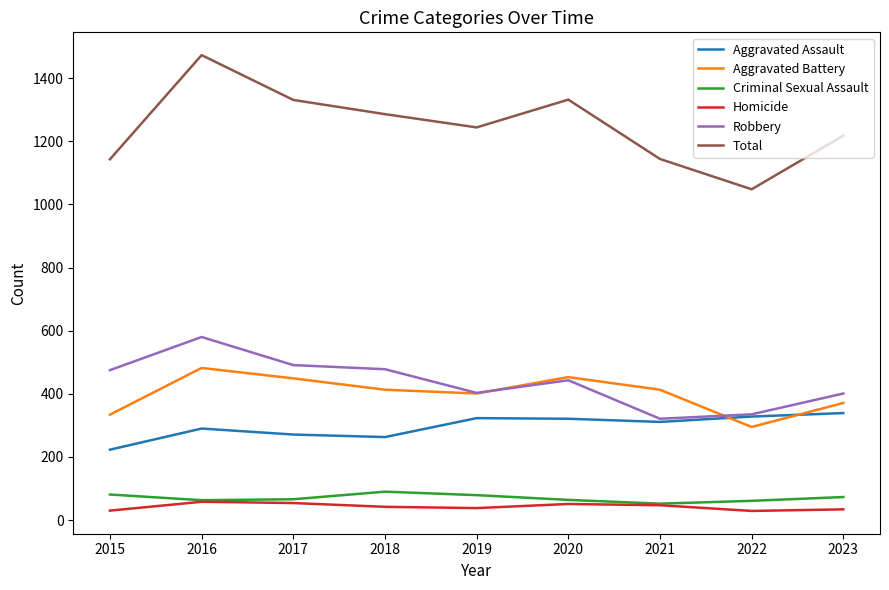

Rank the series by their maximum value, from highest to lowest.

Total, Robbery, Aggravated Battery, Aggravated Assault, Criminal Sexual Assault, Homicide